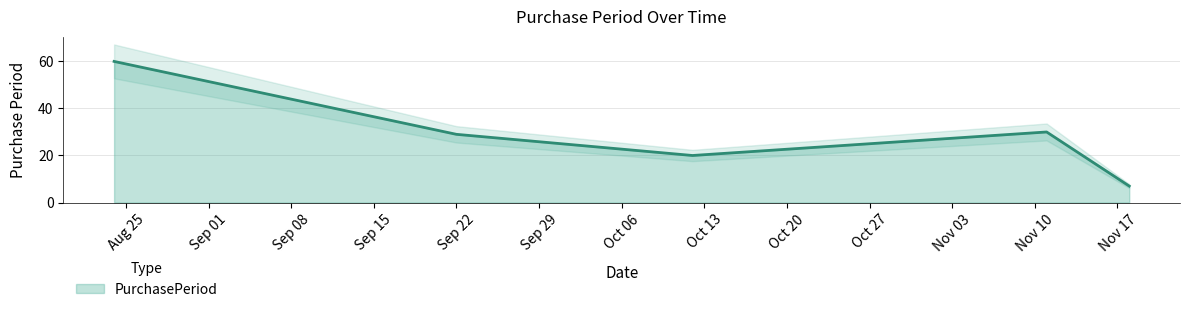

How many lines are shown in the chart?

1